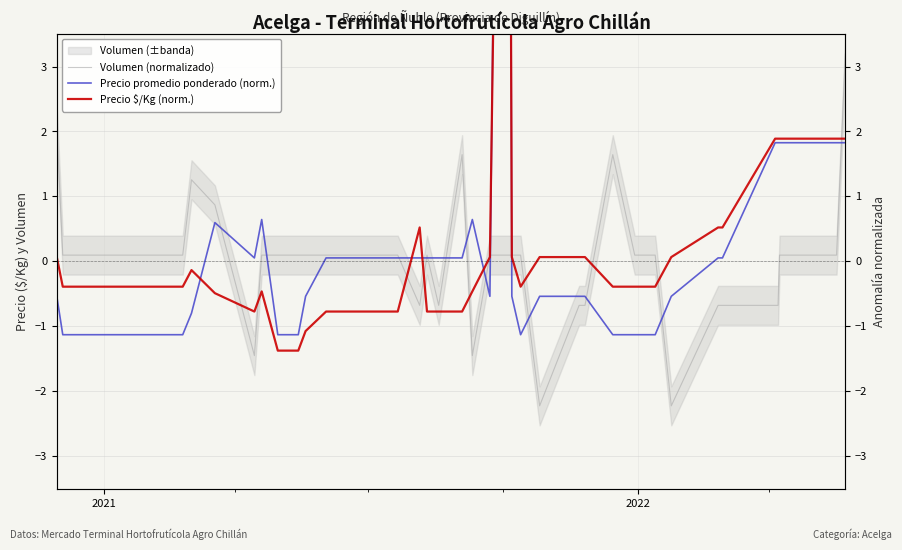

Reading left to right, what are all the values shown in this chart?

Volumen (normalizado): 2.0	0.1	0.1	1.3	0.9	-1.5	0.1	0.1	0.1	0.1	0.1	0.1	0.1	0.1	0.1	-0.7	0.1	-0.7	1.6	-1.5	0.1	0.1	0.1	0.1	-2.2	-0.7	-0.7	1.6	0.1	0.1	-2.2	-0.7	-0.7	-0.7	-0.7	0.1	0.1	0.1	0.1	3.2
Precio promedio ponderado (norm.): -0.5	-1.1	-1.1	-0.8	0.6	0.1	0.6	-1.1	-1.1	-1.1	-0.5	0.1	0.1	0.1	0.1	0.1	0.1	0.1	0.1	0.6	-0.5	24.0	-0.5	-1.1	-0.5	-0.5	-0.5	-1.1	-1.1	-1.1	-0.5	0.1	0.1	1.8	1.8	1.8	1.8	1.8	1.8	1.8
Precio $/Kg (norm.): 0.1	-0.4	-0.4	-0.1	-0.5	-0.8	-0.5	-1.4	-1.4	-1.4	-1.1	-0.8	-0.8	-0.8	-0.8	0.5	-0.8	-0.8	-0.8	-0.5	0.1	19.0	0.1	-0.4	0.1	0.1	0.1	-0.4	-0.4	-0.4	0.1	0.5	0.5	1.9	1.9	1.9	1.9	1.9	1.9	1.9